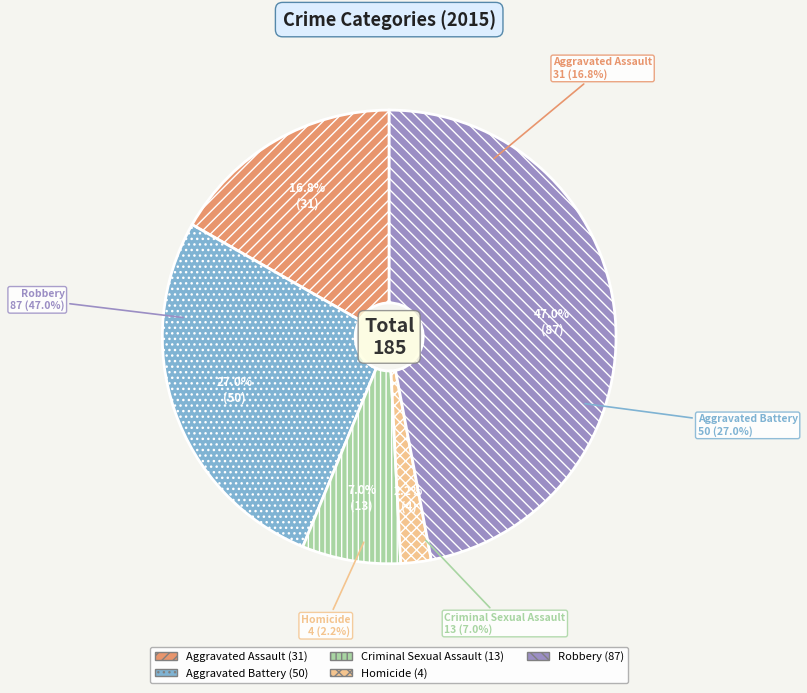

What is the ratio of the value at Homicide to the value at Aggravated Assault?

0.1